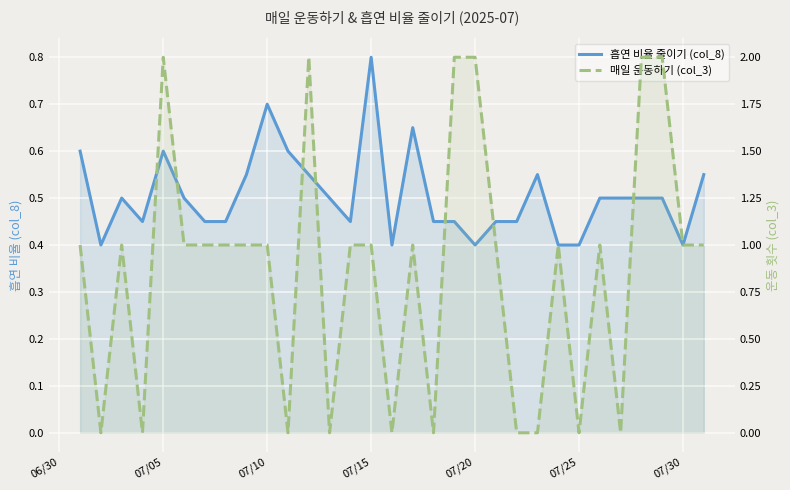

Which series has the largest total across all categories?

매일 운동하기 (col_3)